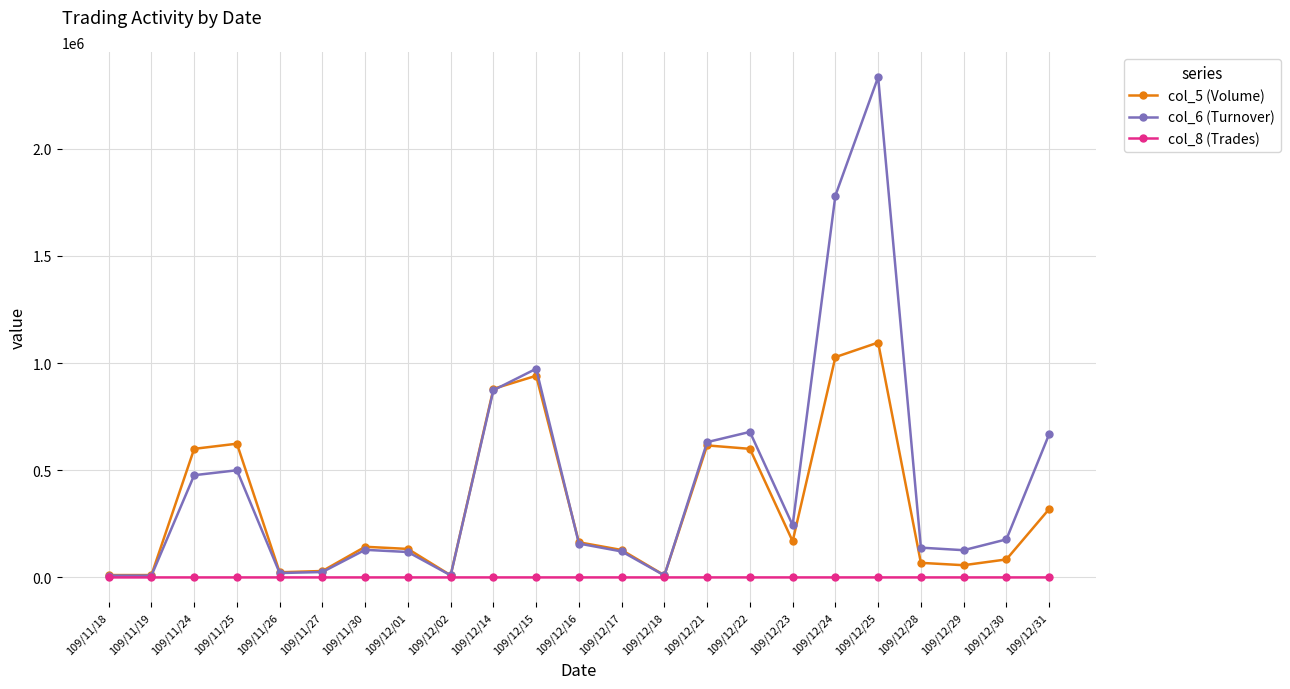

At which label does col_5 (Volume) first exceed 143000?

109/11/24